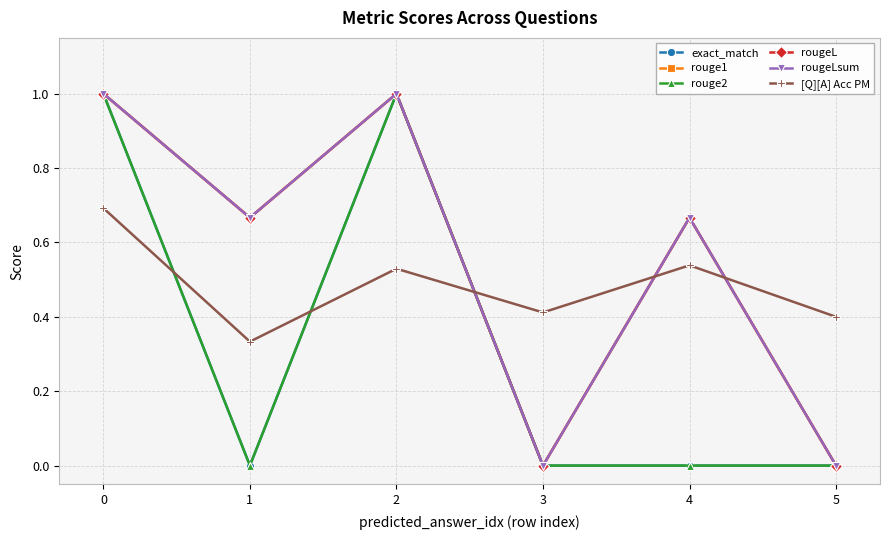

Reading left to right, extract all data points from this chart.

exact_match: 1.0	0.0	1.0	0.0	0.0	0.0
rouge1: 1.0	0.7	1.0	0.0	0.7	0.0
rouge2: 1.0	0.0	1.0	0.0	0.0	0.0
rougeL: 1.0	0.7	1.0	0.0	0.7	0.0
rougeLsum: 1.0	0.7	1.0	0.0	0.7	0.0
[Q][A] Acc PM: 0.7	0.3	0.5	0.4	0.5	0.4